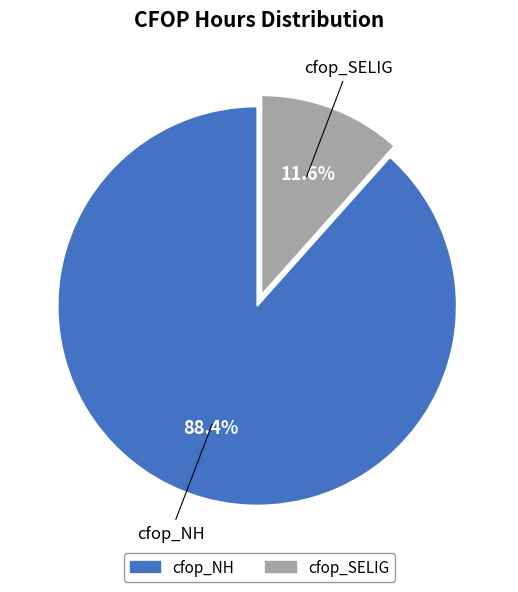

The cfop_SELIG slice represents 12% of the pie. True or false?

True